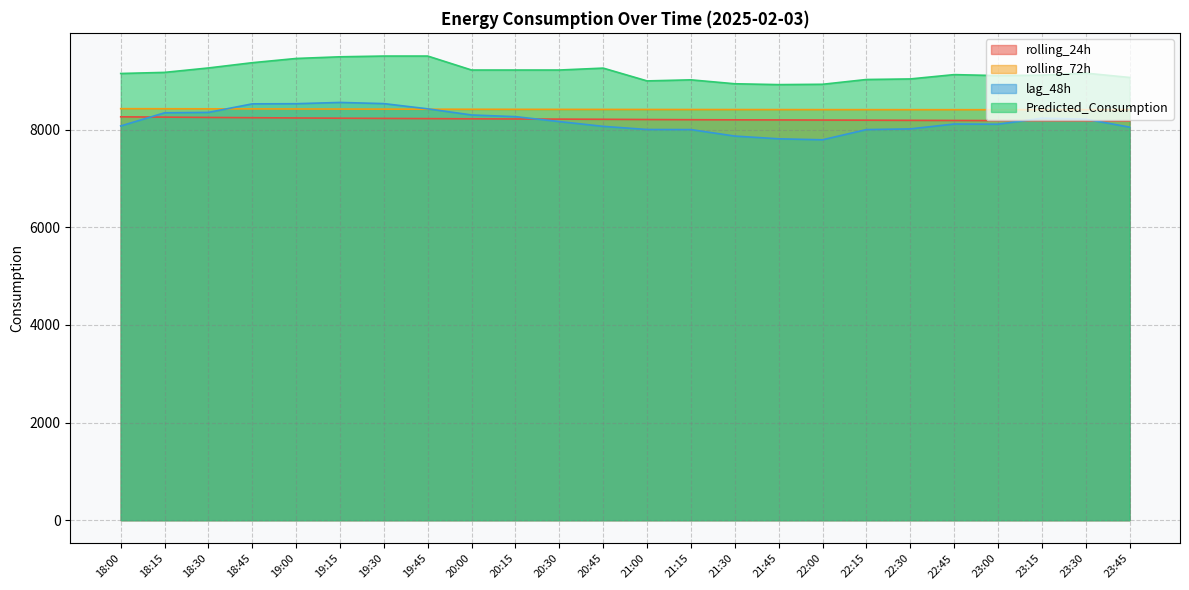

How many intersections are there between rolling_72h and lag_48h?

2